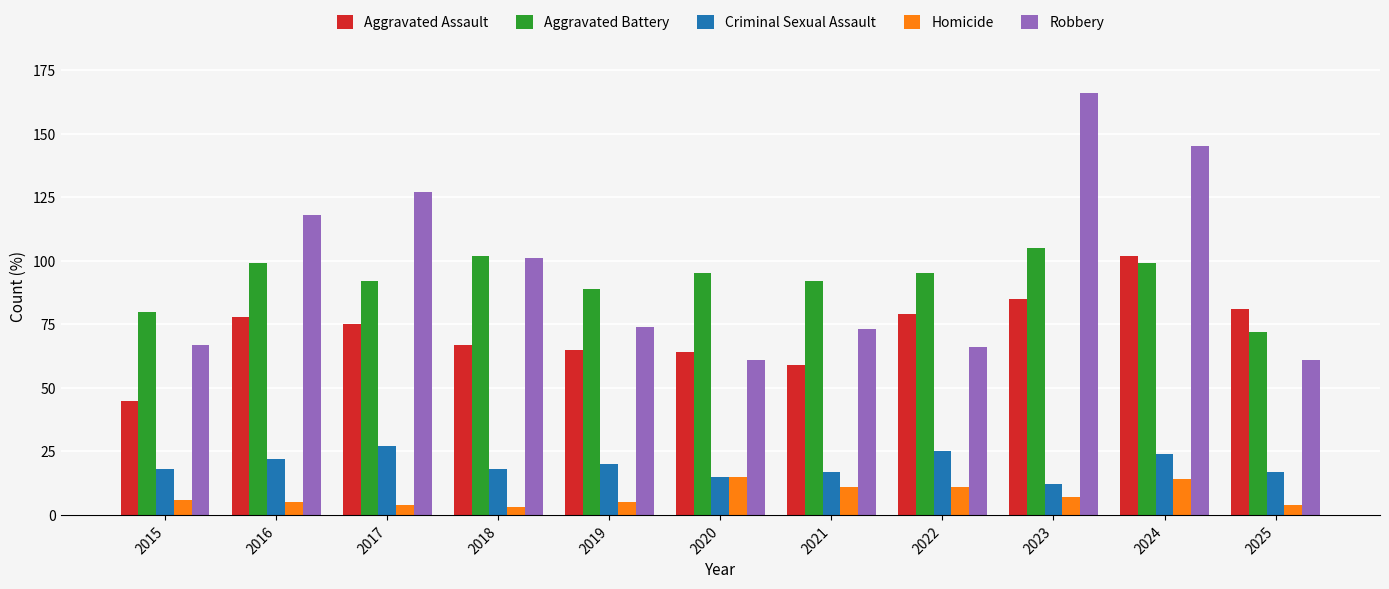

The value of Criminal Sexual Assault at 2021 is 17. True or false?

True